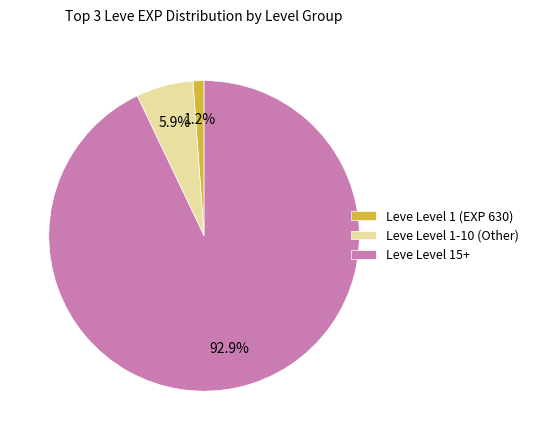

What is the smallest slice in the pie chart?

Leve Level 1 (EXP 630)